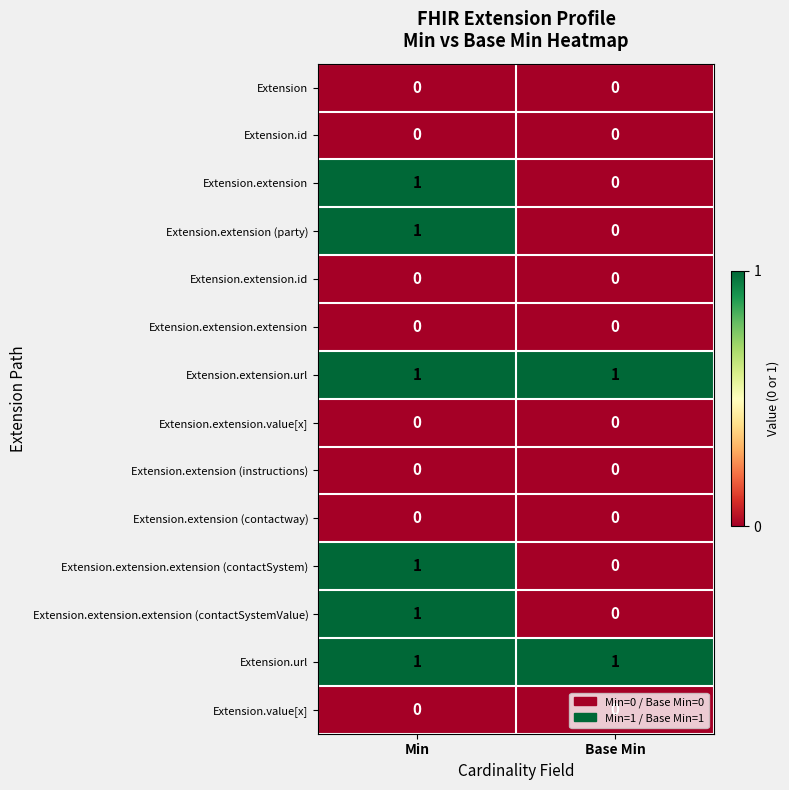

At which label does Extension.extension (party) reach its peak?

Min